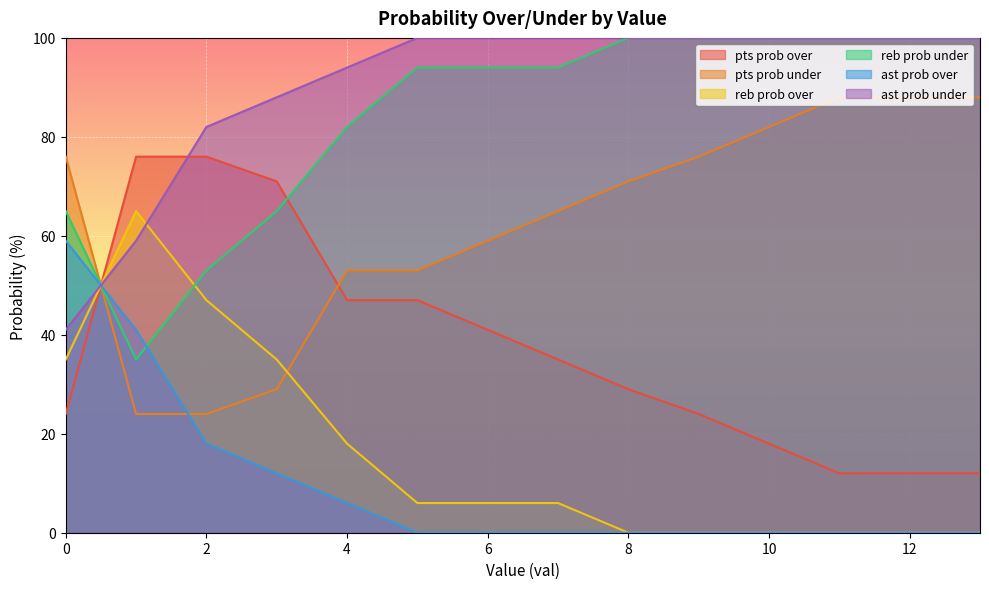

How many lines are shown in the chart?

6